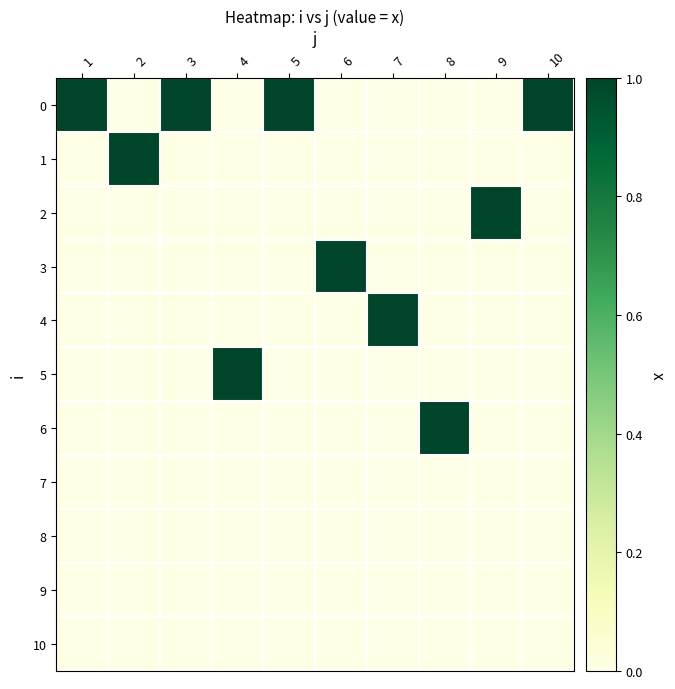

Count the 3 values in the range 0 to 1.

10